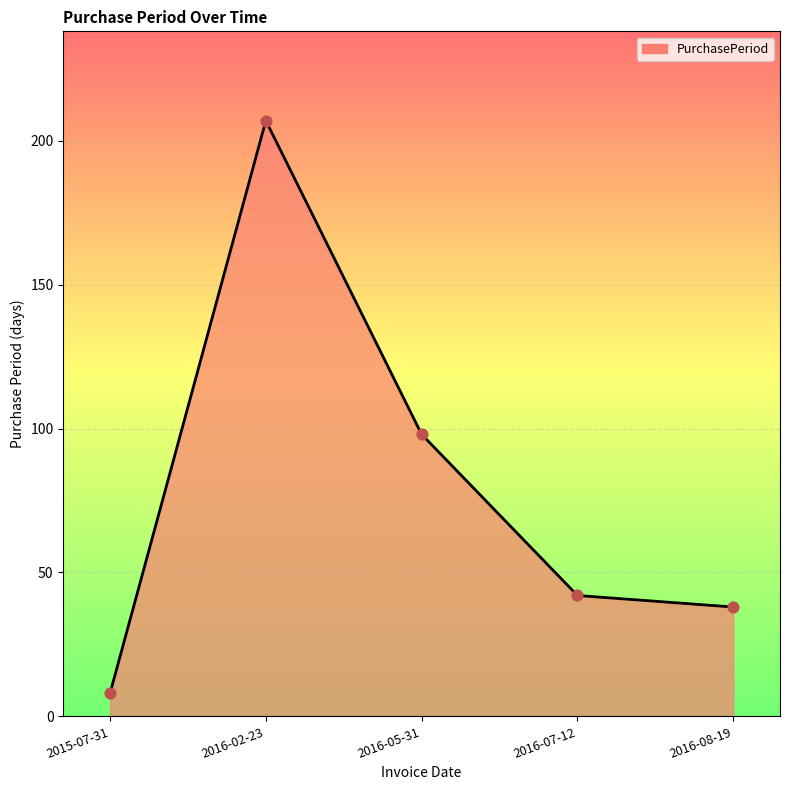

What is the change in value from 2015-07-31 to 2016-02-23?

+199